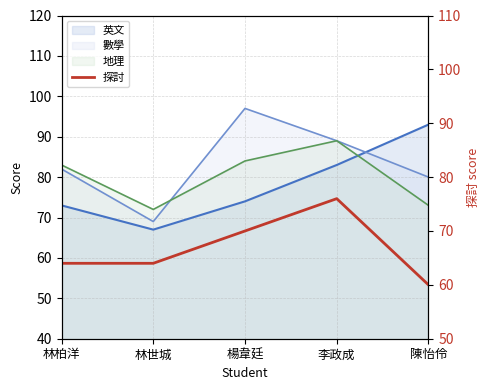

Reading right to left, transcribe all the data shown in this chart.

60	76	70	64	64